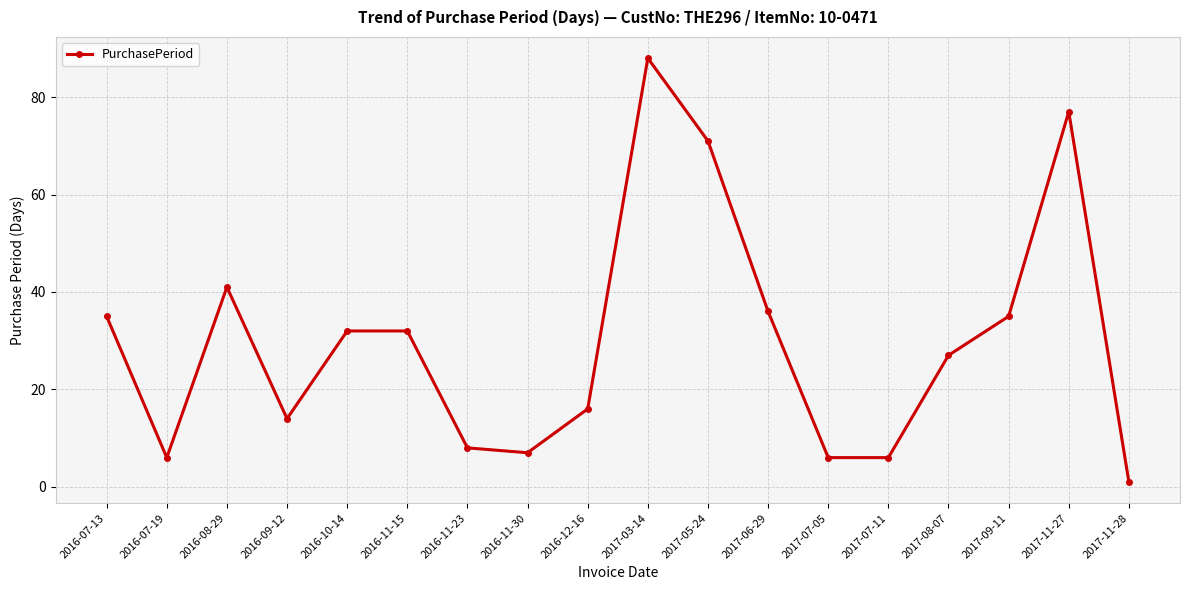

Reading right to left, extract all data points from this chart.

2017-11-28=1	2017-11-27=77	2017-09-11=35	2017-08-07=27	2017-07-11=6	2017-07-05=6	2017-06-29=36	2017-05-24=71	2017-03-14=88	2016-12-16=16	2016-11-30=7	2016-11-23=8	2016-11-15=32	2016-10-14=32	2016-09-12=14	2016-08-29=41	2016-07-19=6	2016-07-13=35